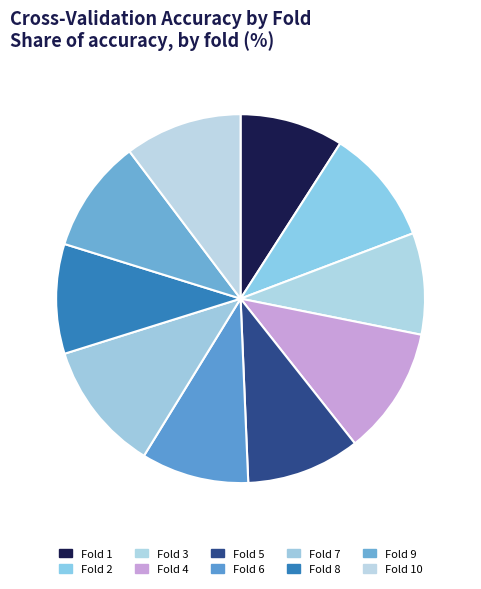

To the nearest percent, what percentage of the pie is Fold 7?

11%